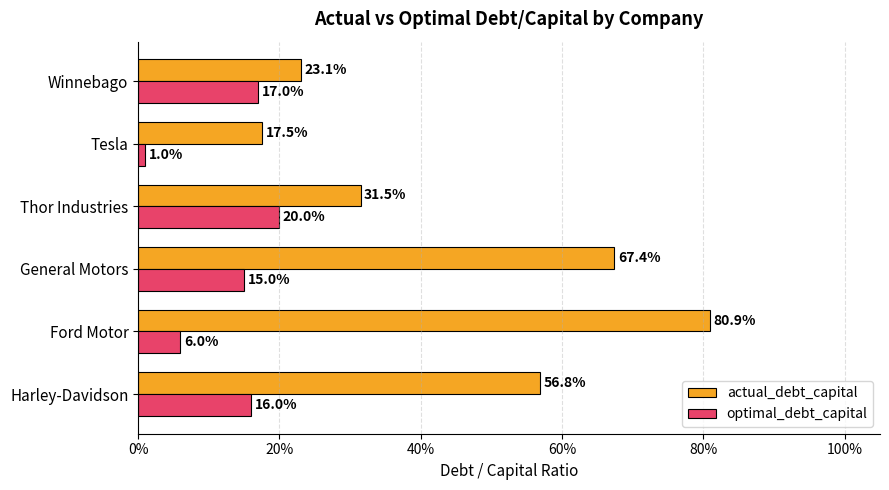

What are all the series names shown in the legend?

actual_debt_capital, optimal_debt_capital